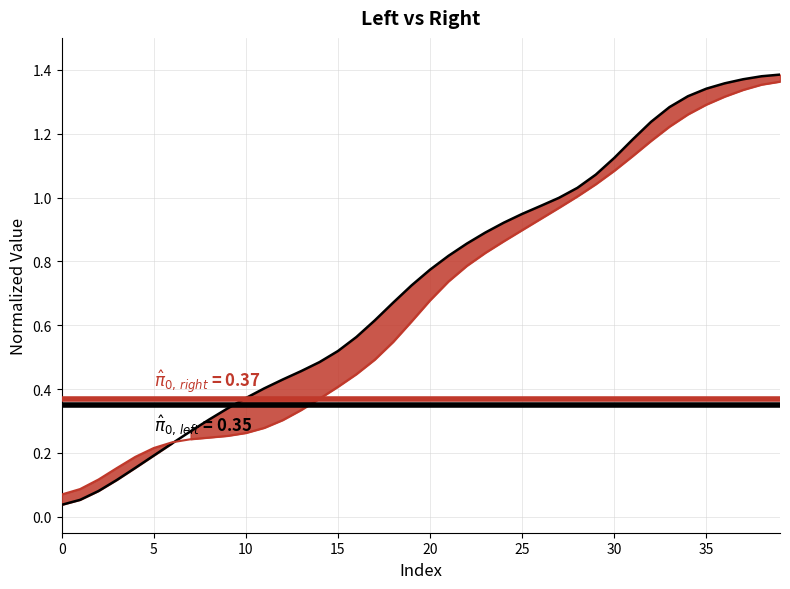

True or false: there are more than 1 points higher than both neighbors.

False